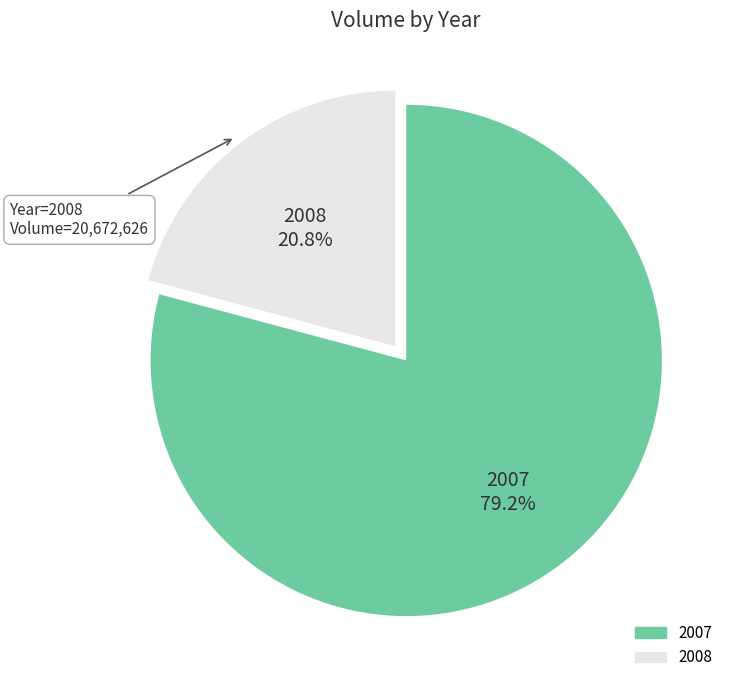

Which slice is the smallest?

2008